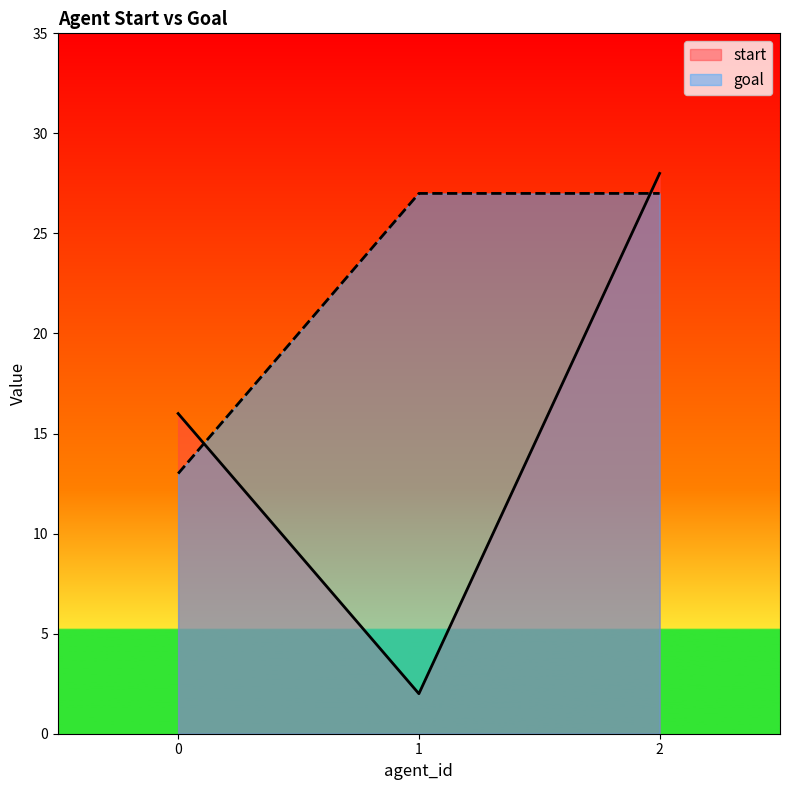

The start series shows 16 at 0. True or false?

True